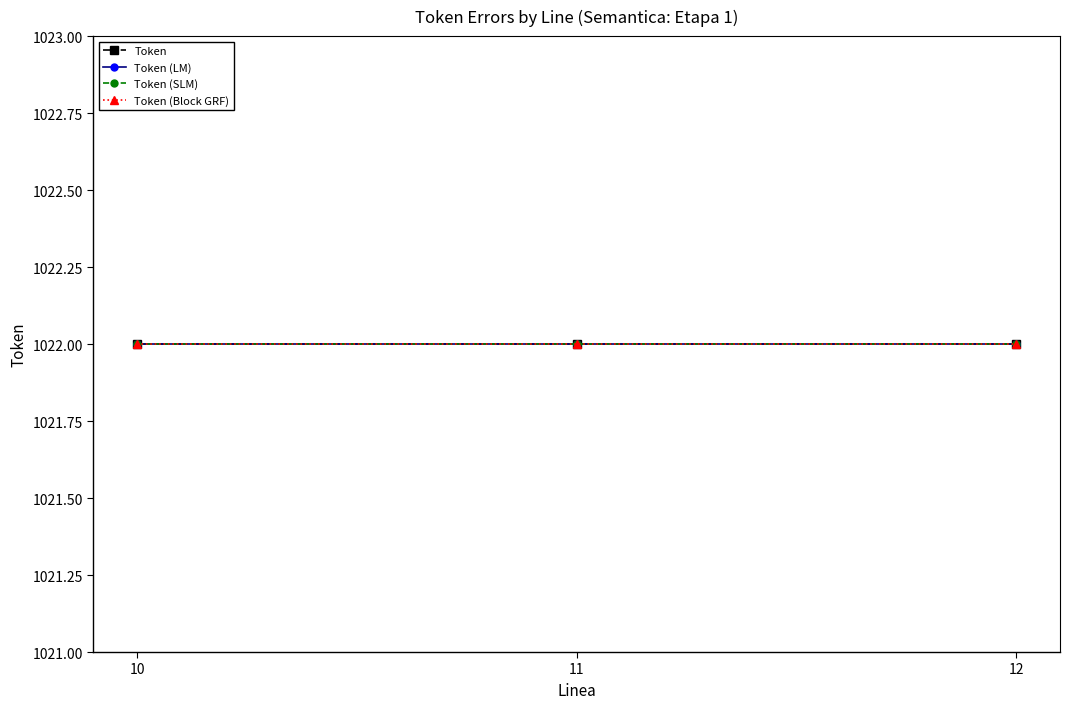

The chart shows a value of 7 at 1022. True or false?

False